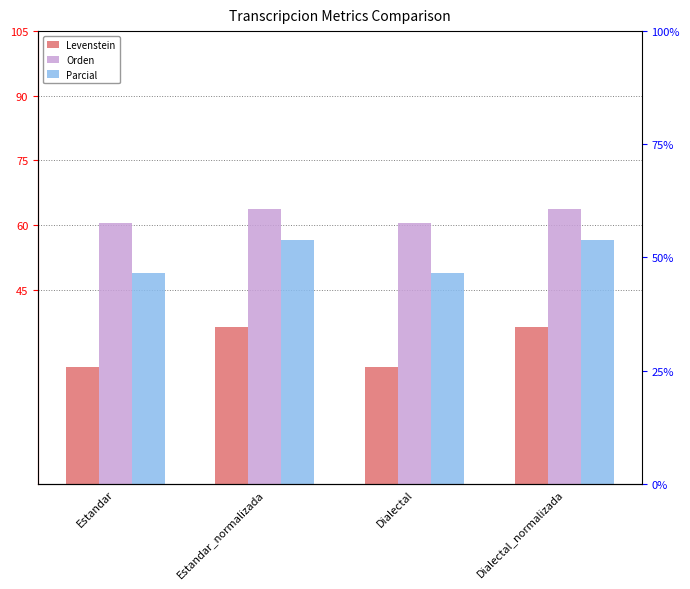

What is the total value across all series at Estandar_normalizada?

156.8